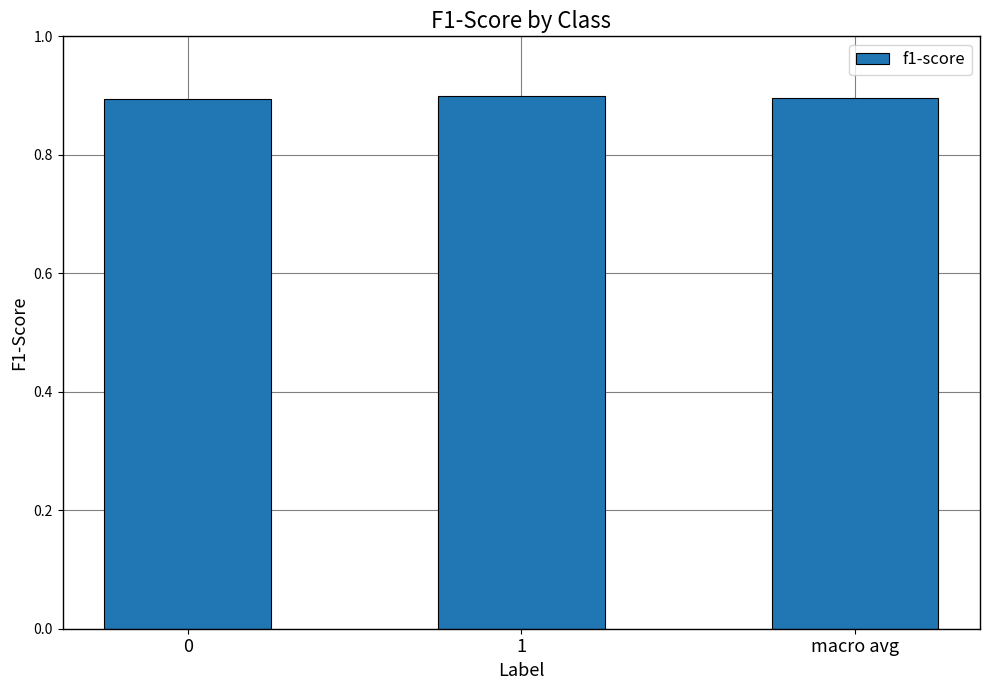

Count the values in the range 0 to 1.

3